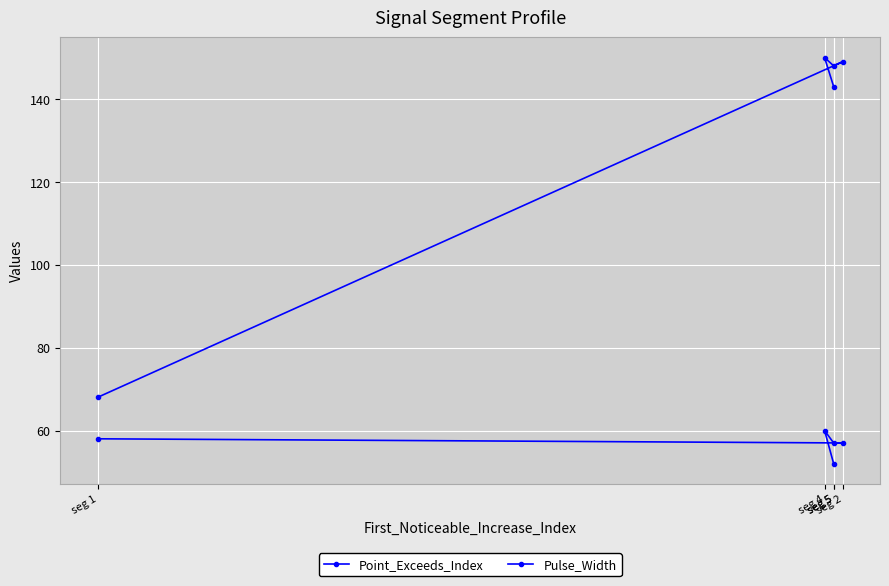

Between seg 2 and seg 1, which is larger?

seg 2